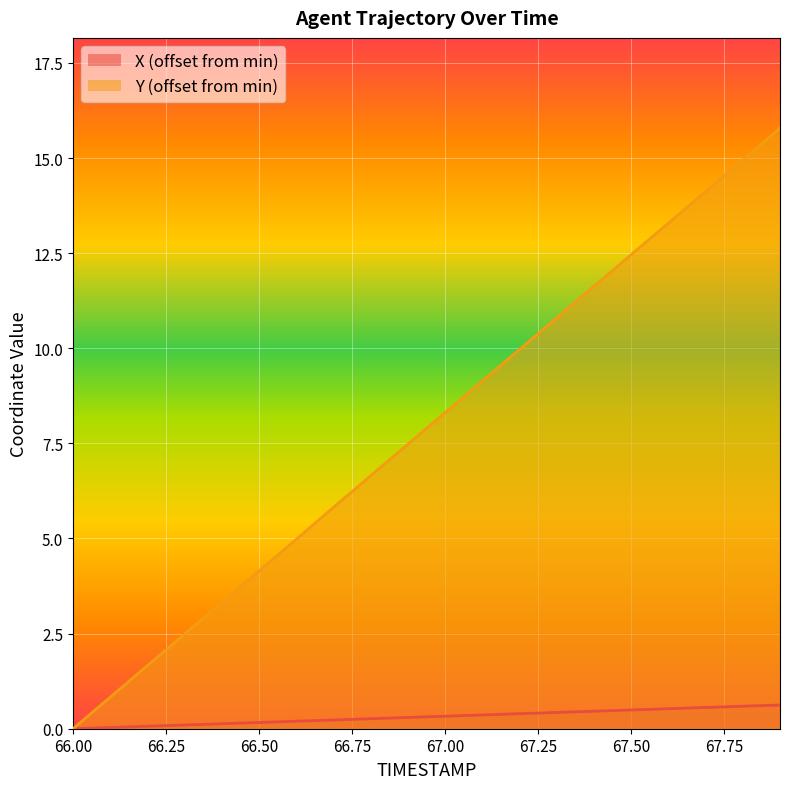

Which series changed the most between 66.2 and 66.9?

Y